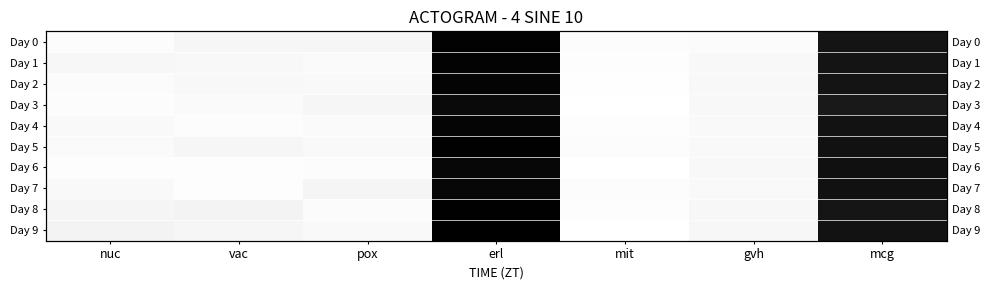

At which category does the chart reach its minimum across all series?

erl